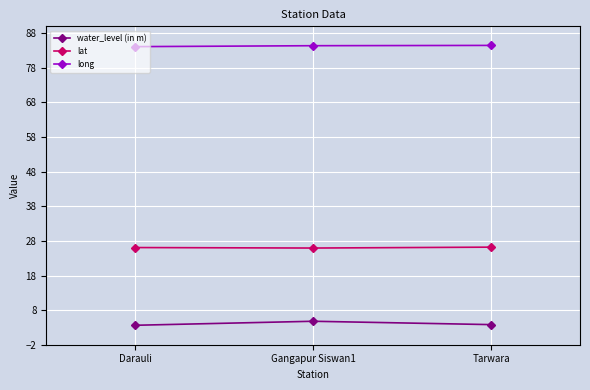

Which series has the largest total across all categories?

long